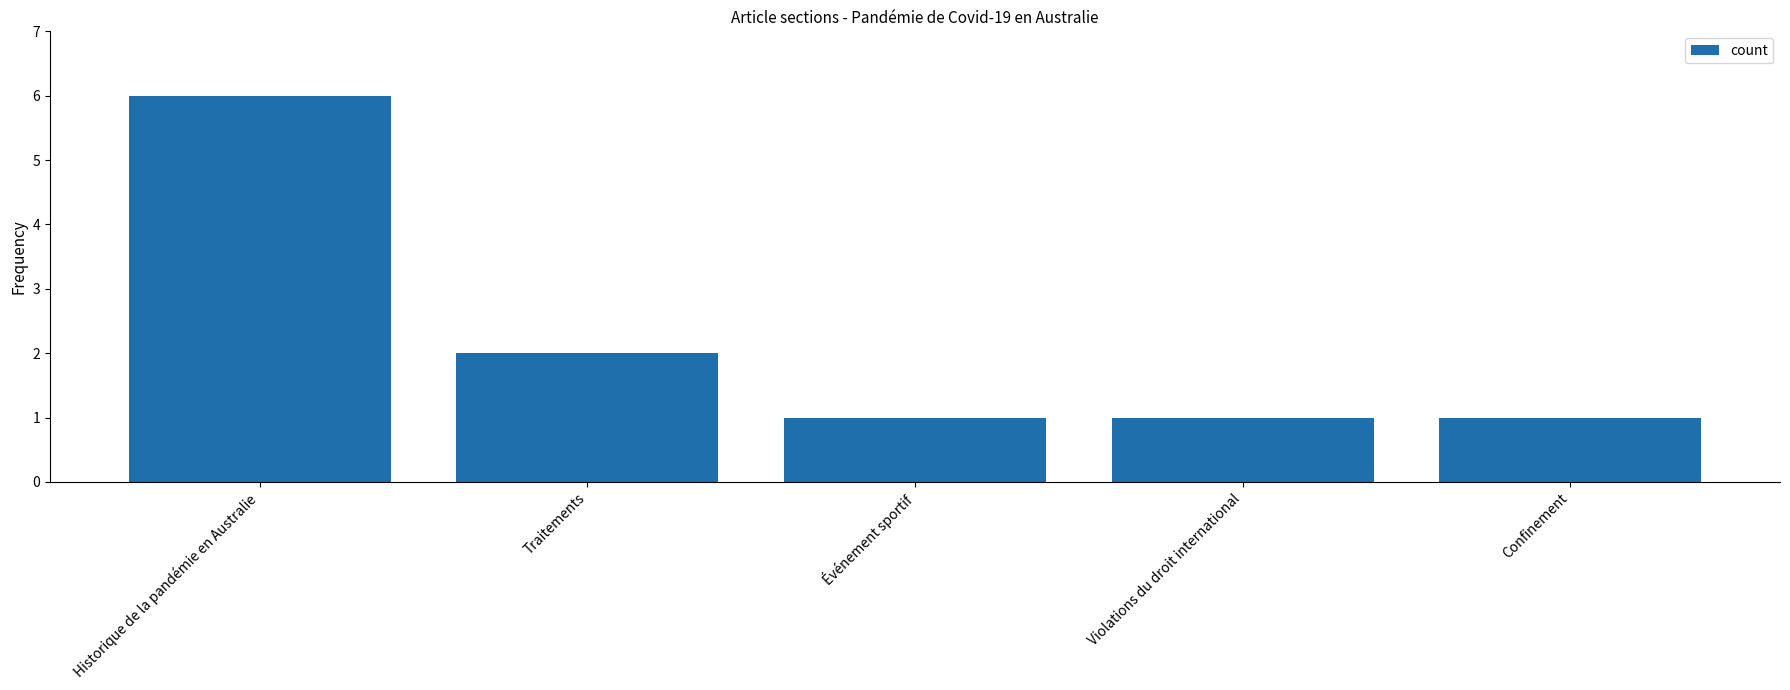

Read the value at Historique de la pandémie en Australie.

6